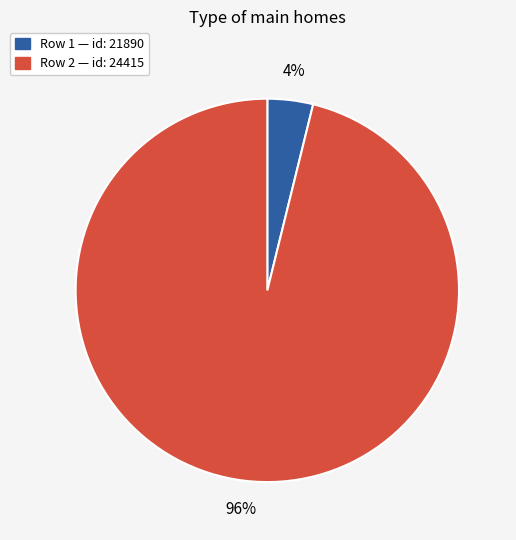

Does any single category account for the majority?

Yes